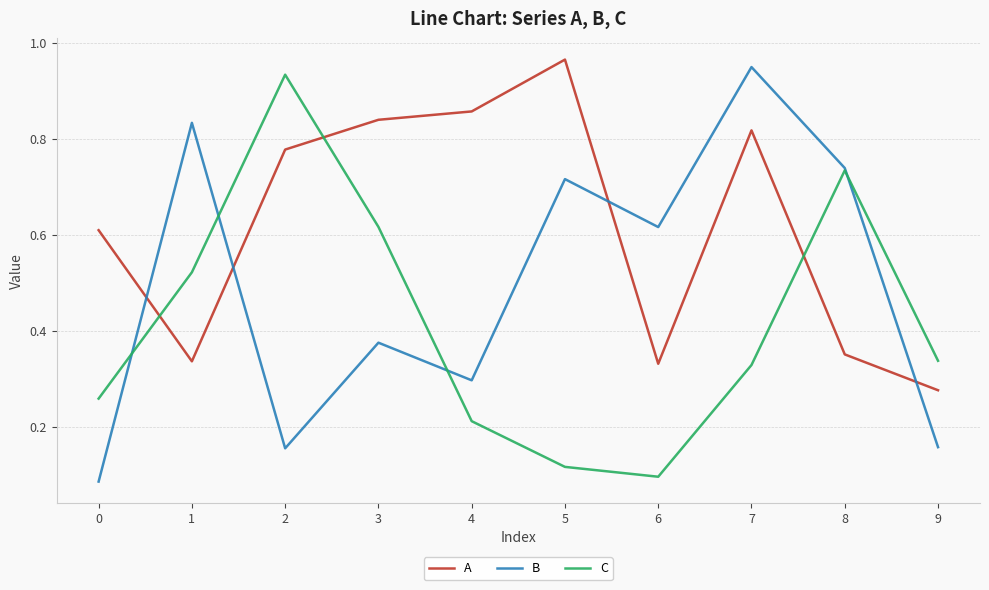

Where is A nearest to the value 0?

9